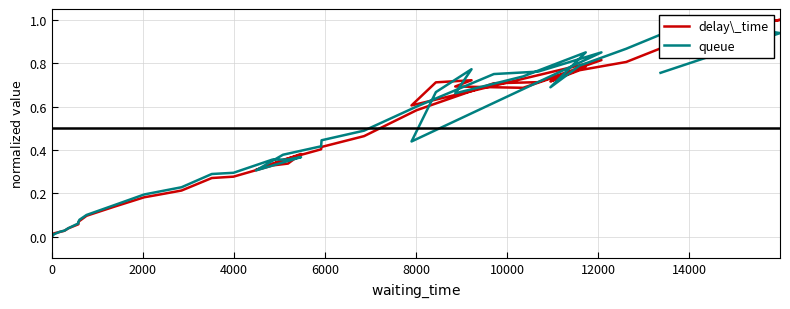

The value of queue at 0 is -0.7. True or false?

False